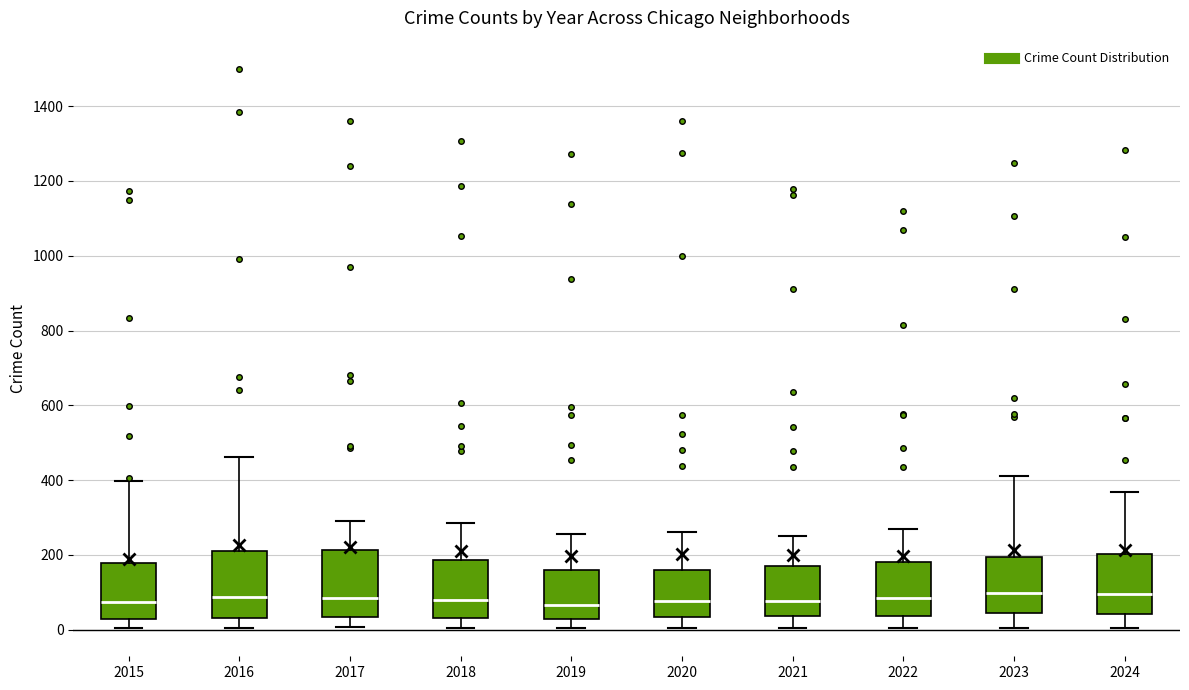

Reading left to right, transcribe this box plot: for each box, give where its median line is, the range the box spans, and where its two whiskers end, as read against the y-axis. The values are not printed on the chart, so give them approximately, as read against the axis.

2015: median 80, box 40 to 180, whiskers 0 to 400
2016: median 80, box 40 to 220, whiskers 0 to 460
2017: median 80, box 40 to 220, whiskers 0 to 300
2018: median 80, box 40 to 180, whiskers 0 to 280
2019: median 60, box 20 to 160, whiskers 0 to 260
2020: median 80, box 40 to 160, whiskers 0 to 260
2021: median 80, box 40 to 180, whiskers 0 to 260
2022: median 80, box 40 to 180, whiskers 0 to 260
2023: median 100, box 40 to 200, whiskers 0 to 420
2024: median 100, box 40 to 200, whiskers 0 to 360